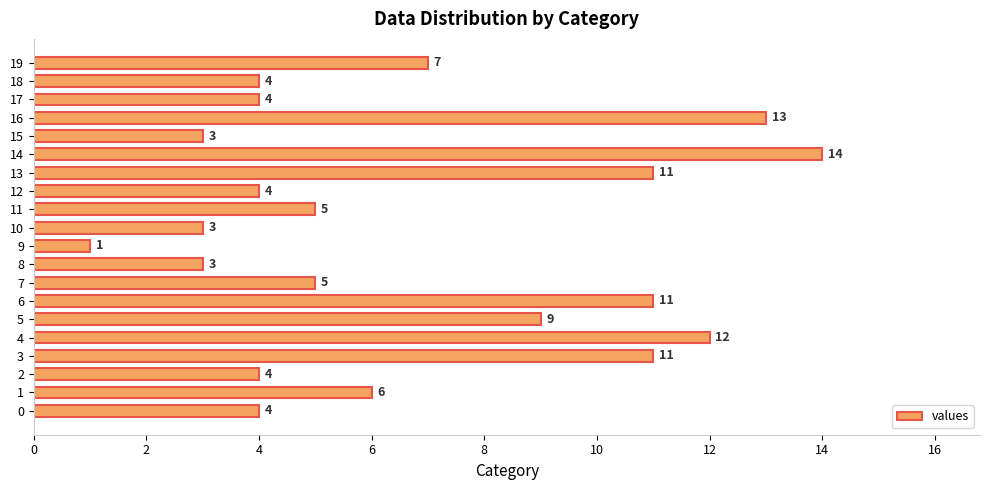

Reading bottom to top, list all the values displayed in this chart.

0=4	1=6	2=4	3=11	4=12	5=9	6=11	7=5	8=3	9=1	10=3	11=5	12=4	13=11	14=14	15=3	16=13	17=4	18=4	19=7